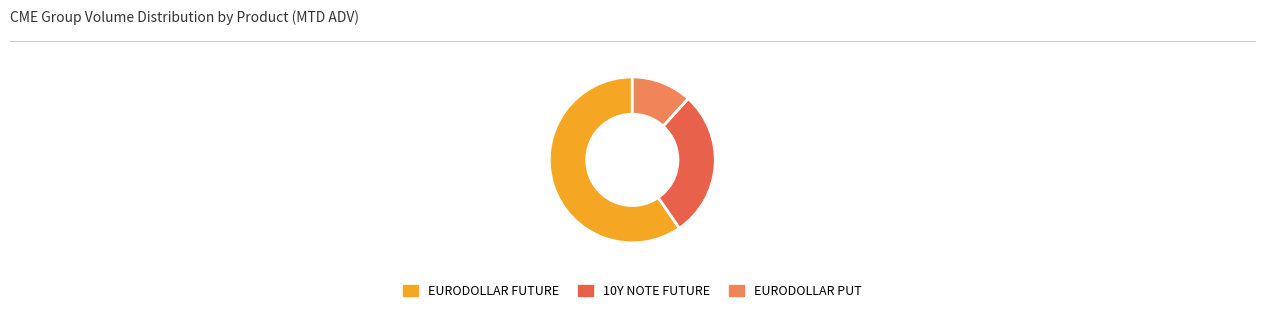

What is the largest slice in the pie chart?

EURODOLLAR FUTURE